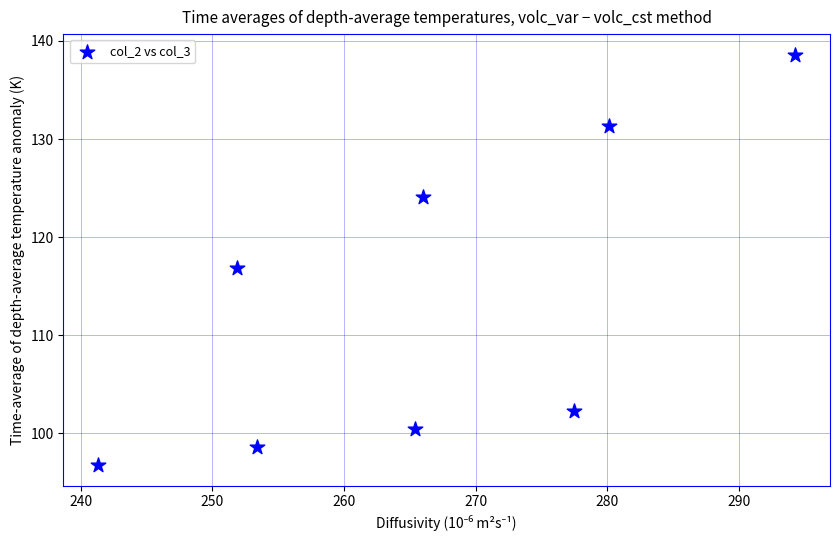

What is the range of Y values (max minus min)?

41.9